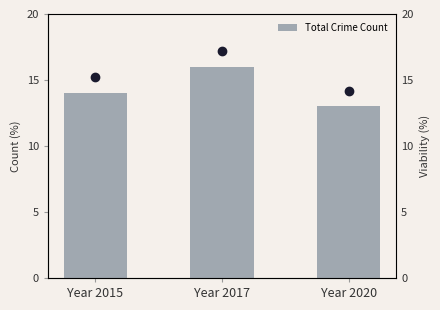

Count the number of values greater than 14.

1